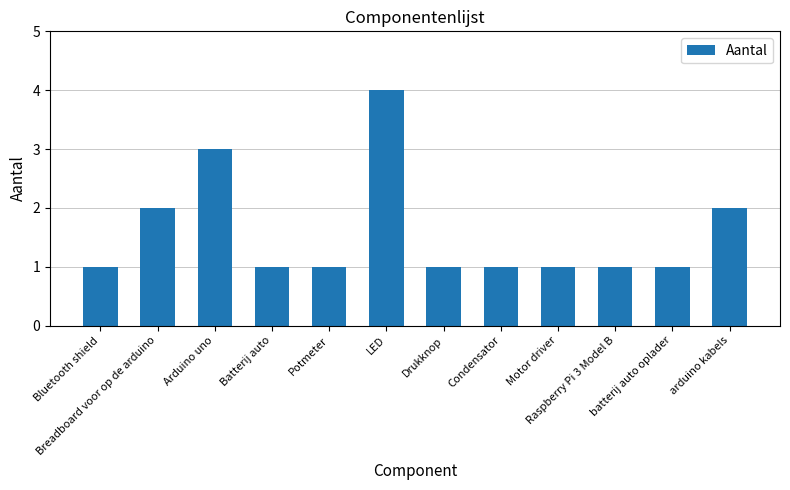

What is the difference between the maximum and minimum values?

3